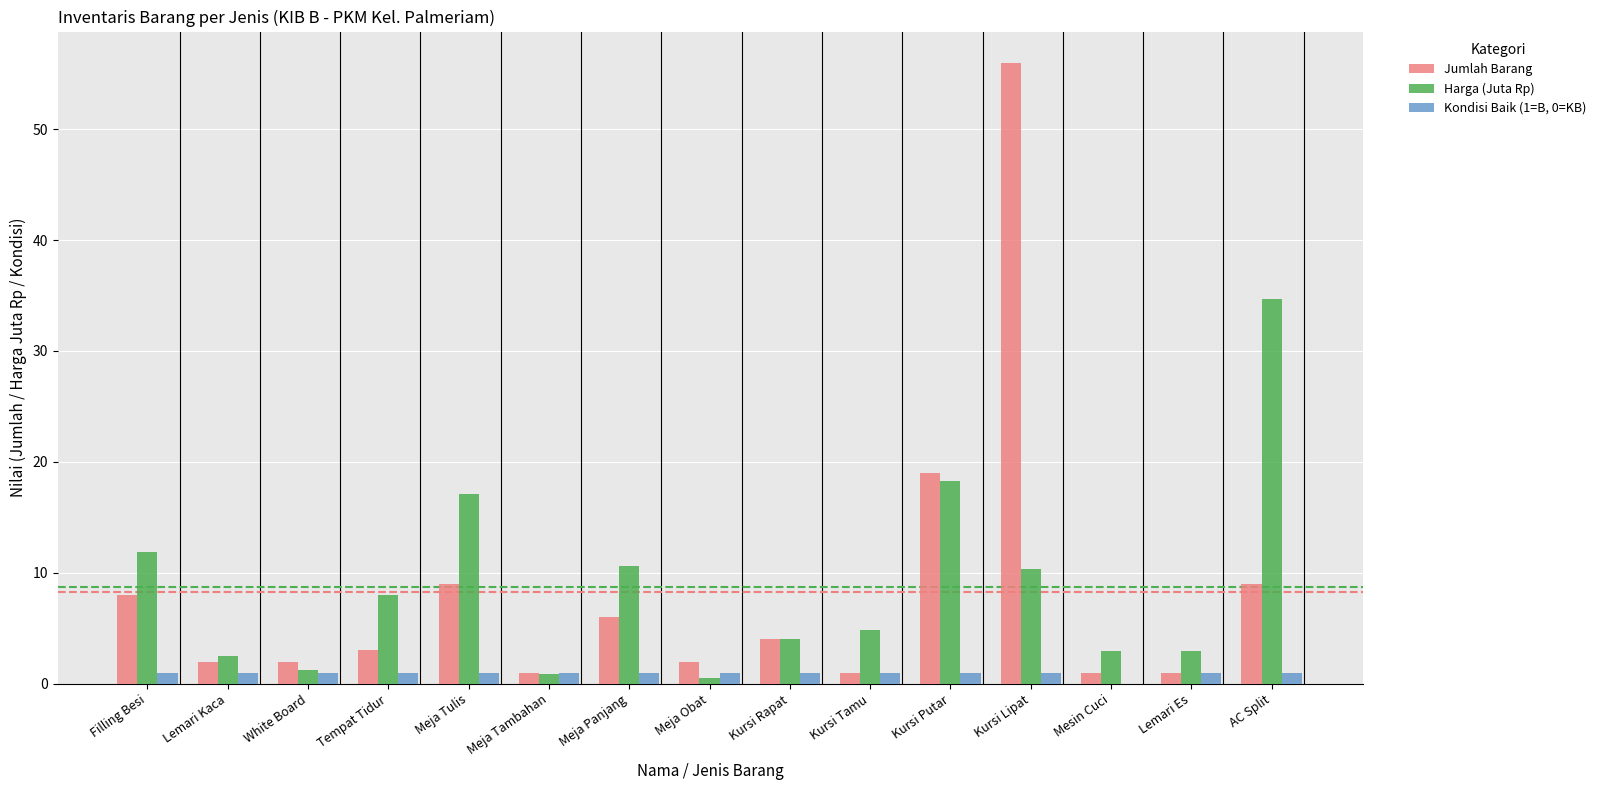

What is the sum of all Jumlah Barang values?

124.0